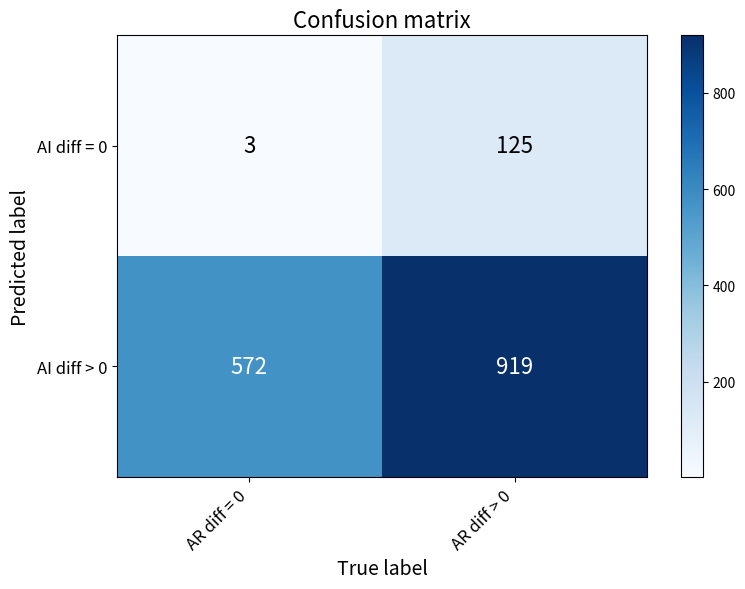

What is the spread (max minus min) of values at AR diff = 0?

569